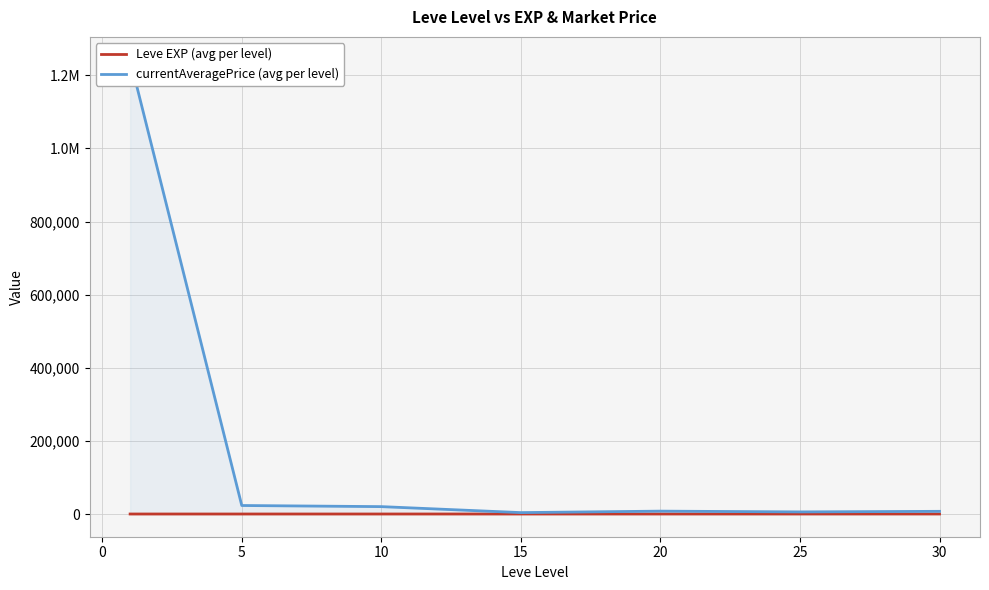

Is it true that Leve EXP (avg per level) equals 23.3 at 20?

True